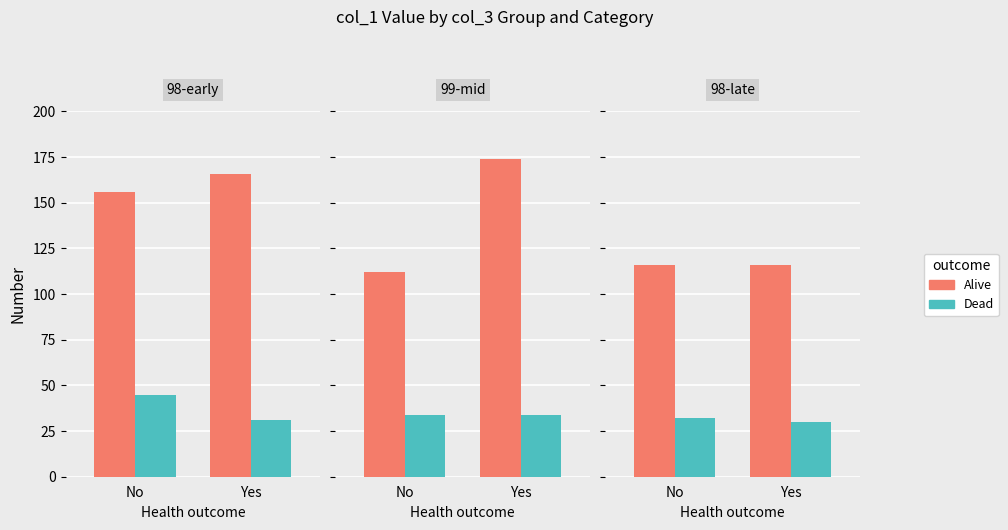

What is the label of the 1st bar from the right?

Yes